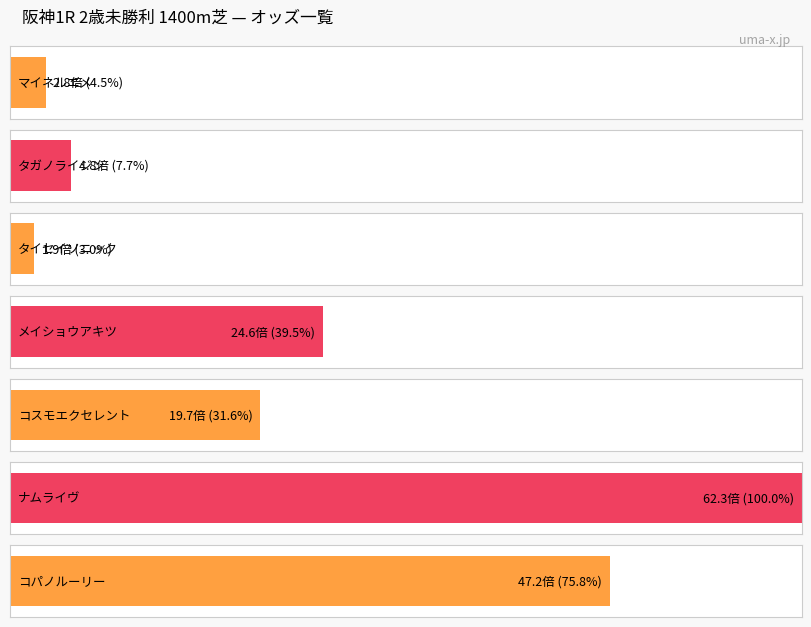

Rank the categories by value from highest to lowest.

ナムライヴ, コパノルーリー, メイショウアキツ, コスモエクセレント, タガノライジン, マイネルエメ, タイセイソニック